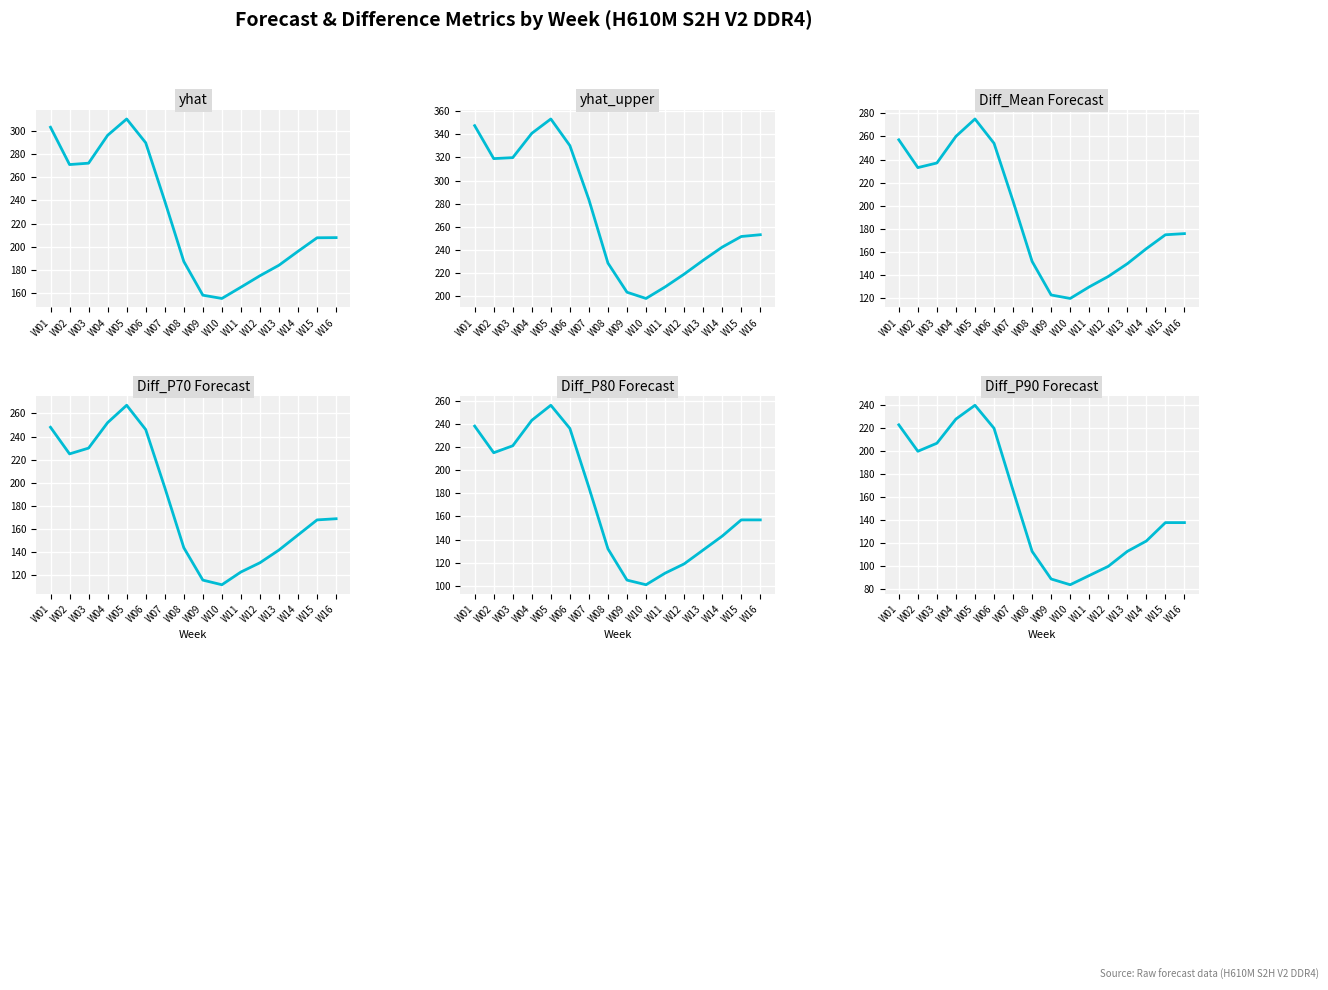

At which category is the sum across all series the highest?

W05